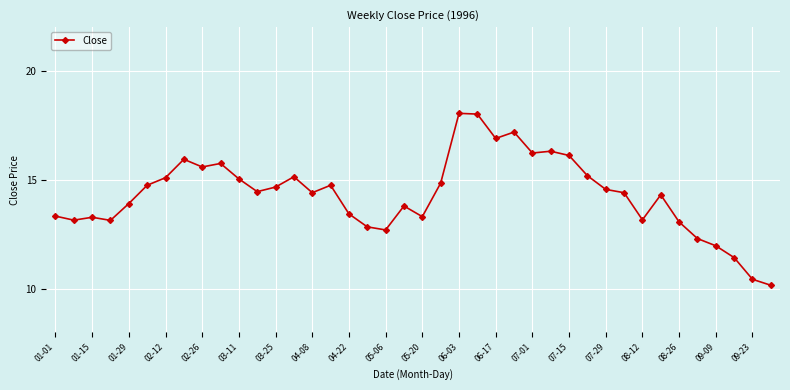

How many categories are shown in the chart?

40